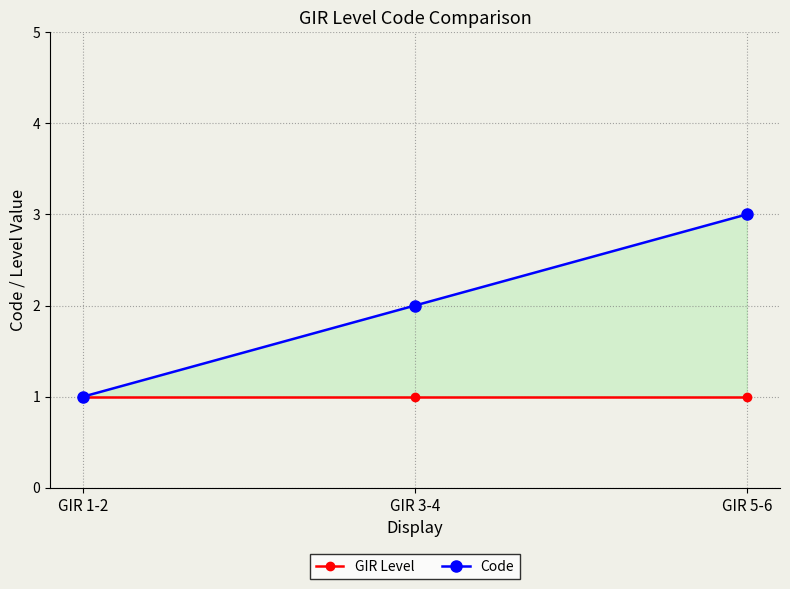

Is the value of Code at GIR 1-2 greater than the value of GIR Level at GIR 3-4?

No